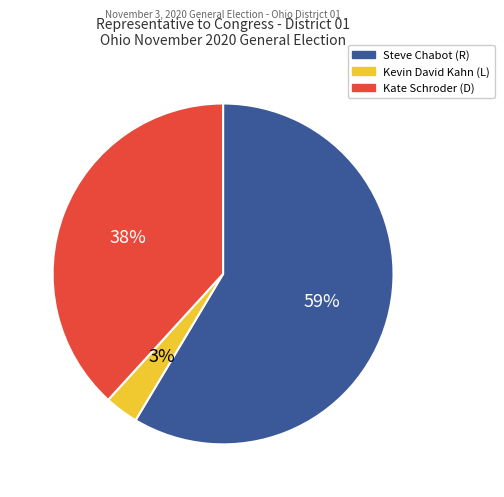

Count the number of slices in the pie.

3